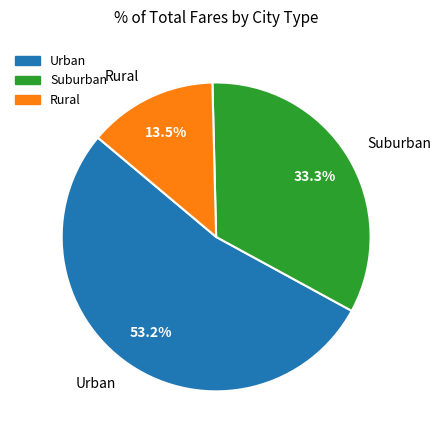

How many segments does this pie chart have?

3